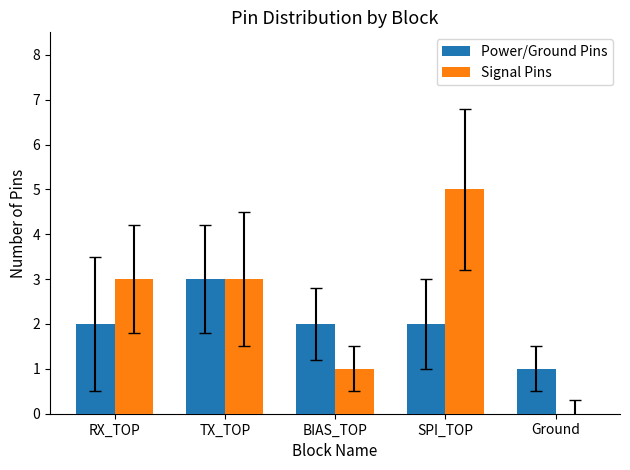

What is the average value of the Power/Ground Pins series?

2